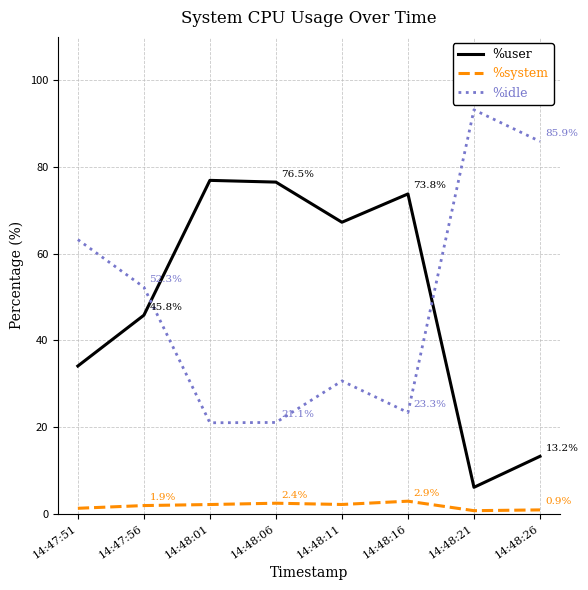

Which series ends up on top after the final intersection of %idle and %user?

%idle